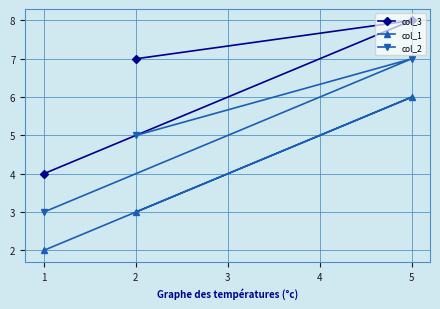

How many data points in col_2 are less than 5?

1